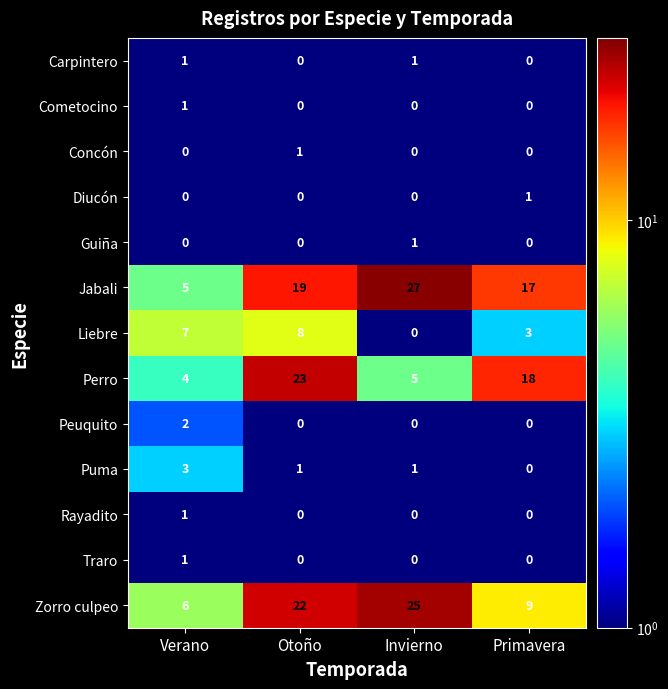

What is the difference between the highest and lowest values at Verano?

7